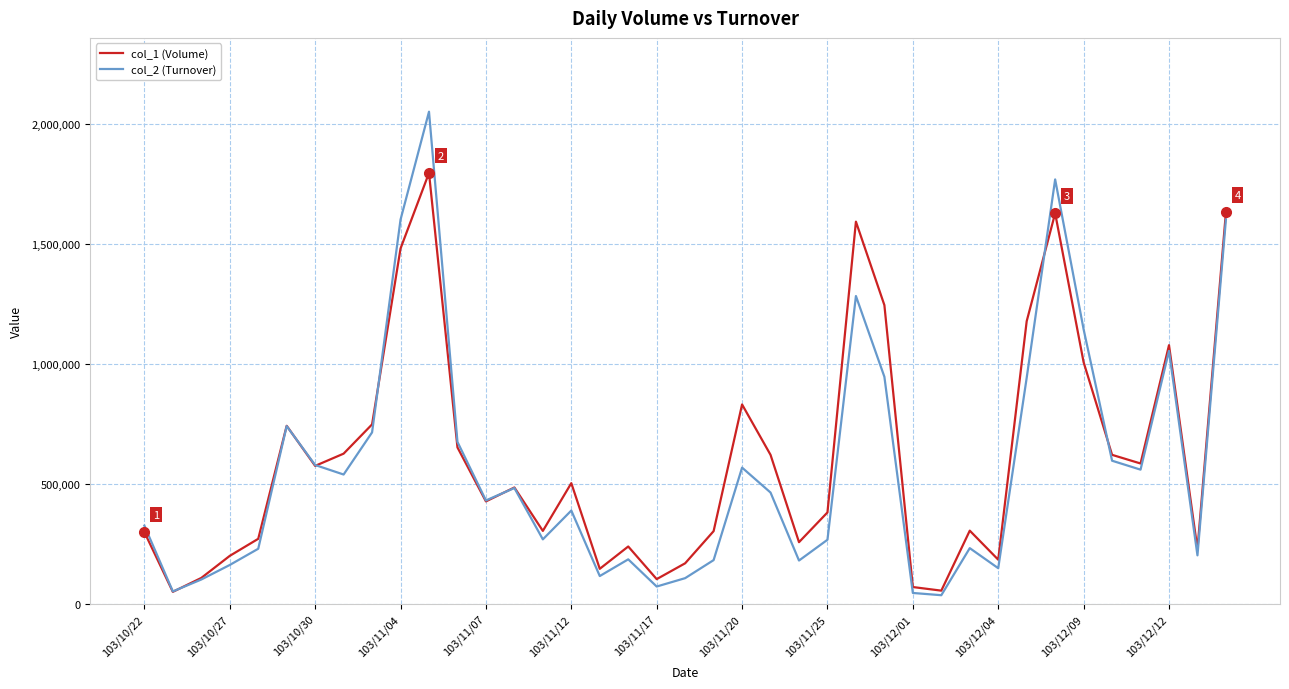

List the series in order of their peak value, highest first.

col_2 (Turnover), col_1 (Volume)